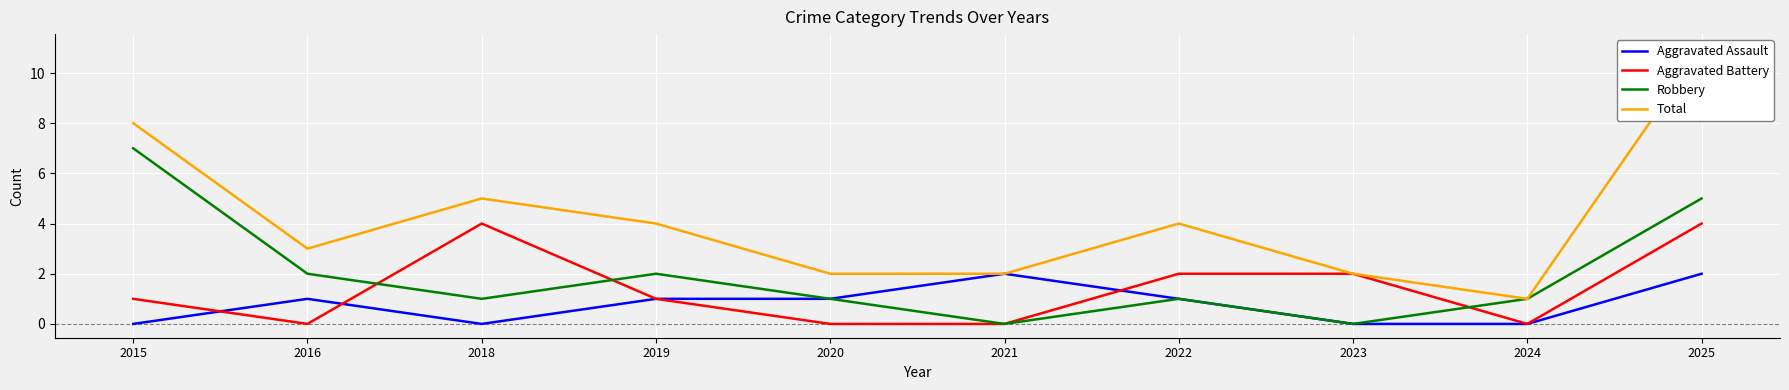

What is the spread (max minus min) of values at 2015?

8